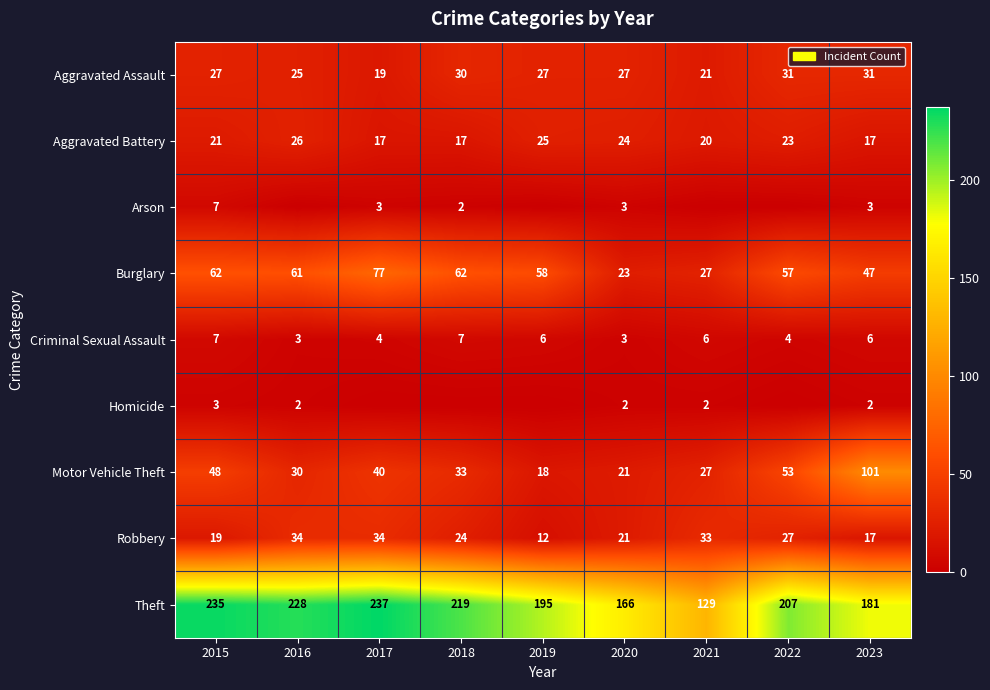

What is the minimum value for Theft?

129